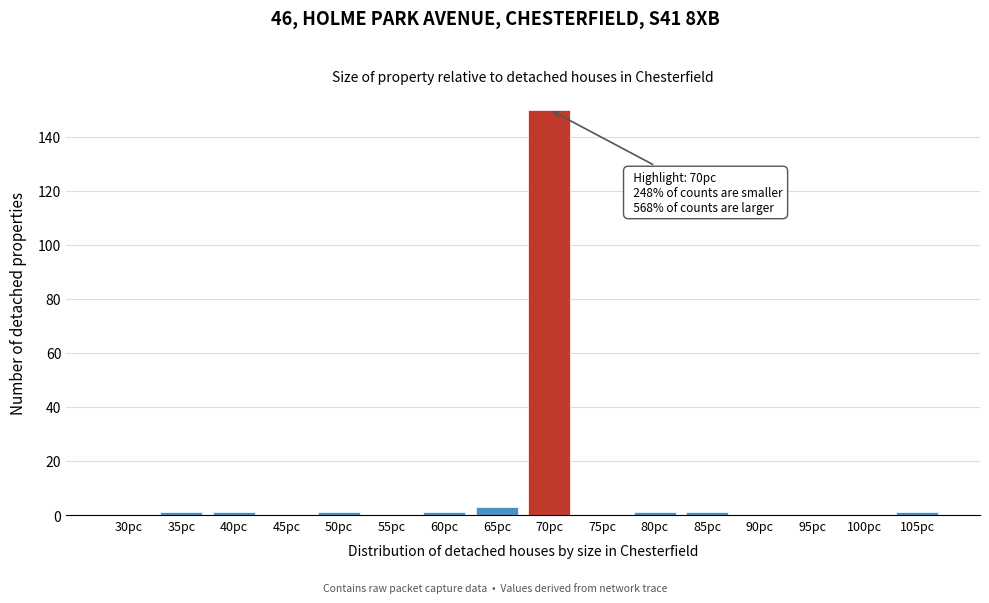

Reading right to left, extract all data points from this chart.

105pc=1	100pc=0	95pc=0	90pc=0	85pc=1	80pc=1	75pc=0	70pc=150	65pc=3	60pc=1	55pc=0	50pc=1	45pc=0	40pc=1	35pc=1	30pc=0